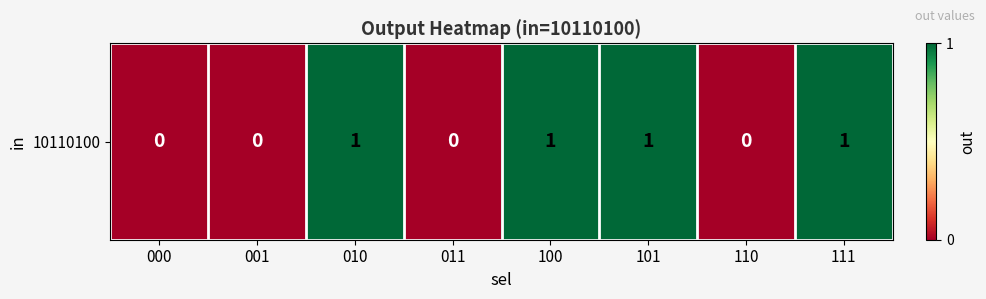

How many data points does each series have?

8